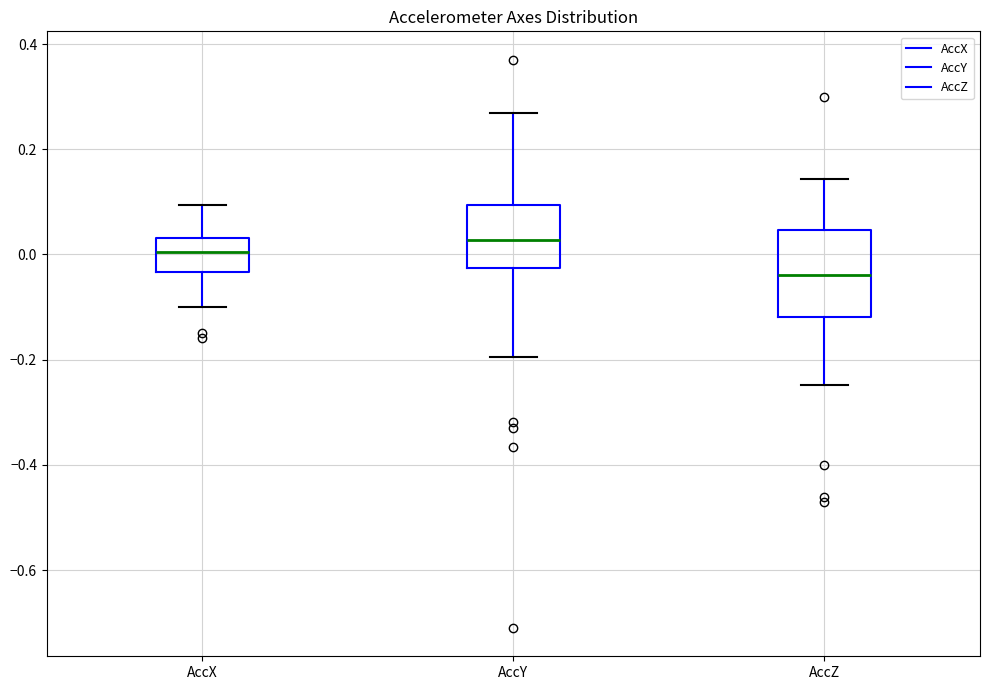

Reading left to right, transcribe this box plot: for each box, give where its median line is, the range the box spans, and where its two whiskers end, as read against the y-axis. The values are not printed on the chart, so give them approximately, as read against the axis.

AccX: median 0.00, box -0.04 to 0.04, whiskers -0.10 to 0.10
AccY: median 0.02, box -0.02 to 0.10, whiskers -0.20 to 0.26
AccZ: median -0.04, box -0.12 to 0.04, whiskers -0.24 to 0.14